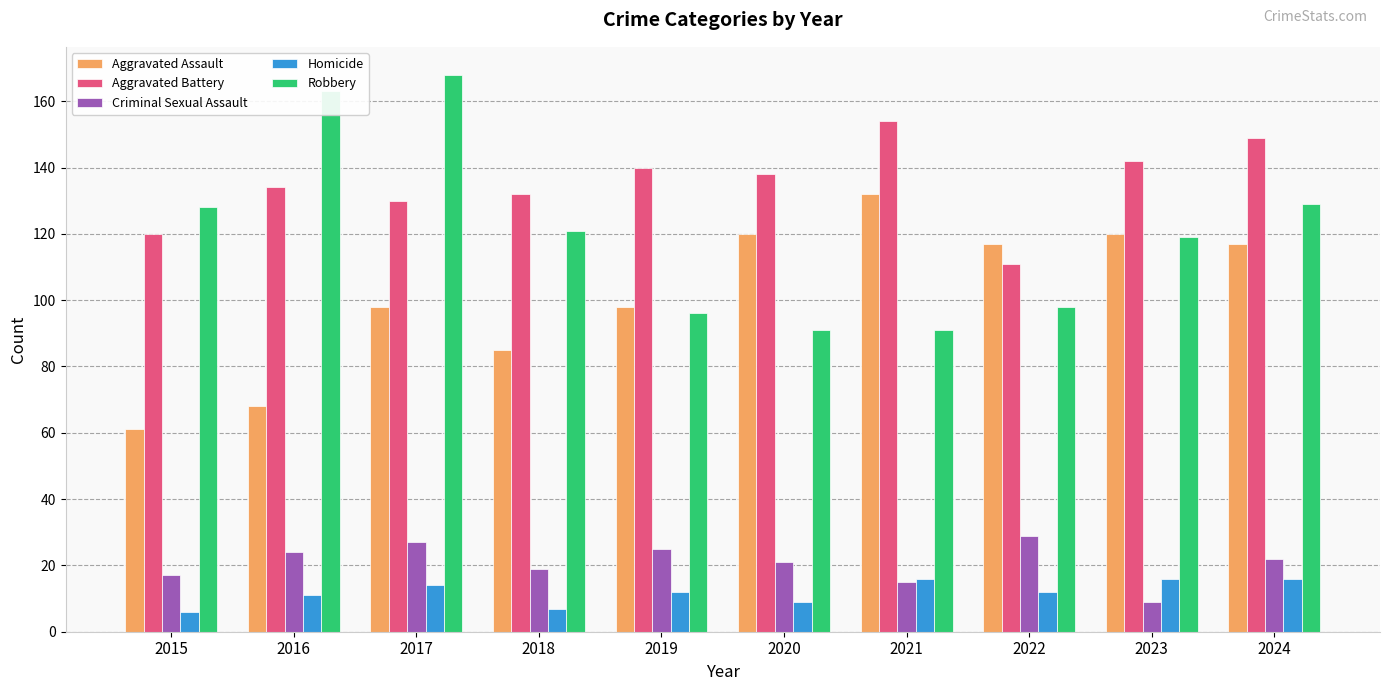

Where does the Aggravated Assault series first go above 117?

2020